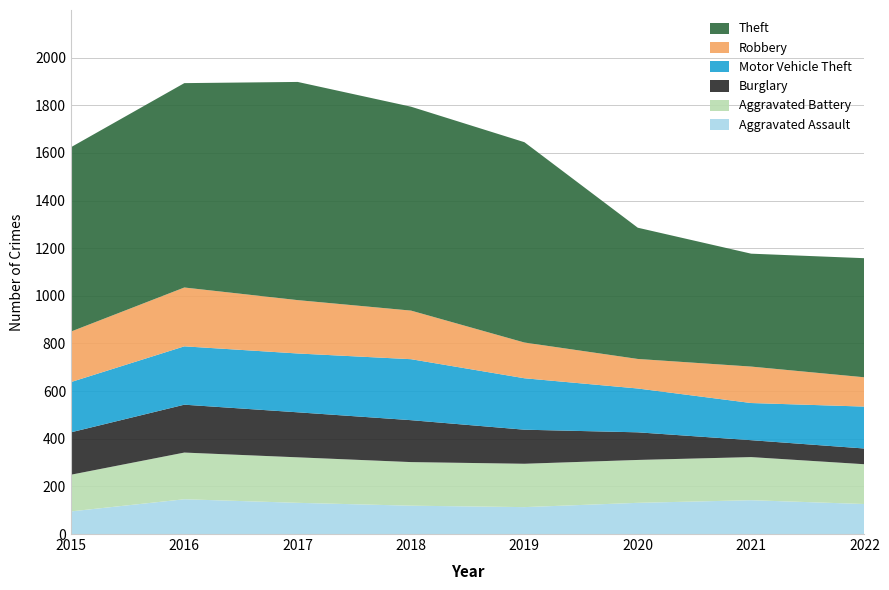

Reading left to right, what are all the values shown in this chart?

Aggravated Assault: 2015=95	2016=146	2017=131	2018=119	2019=113	2020=131	2021=142	2022=126
Aggravated Battery: 2015=154	2016=196	2017=191	2018=183	2019=182	2020=180	2021=181	2022=167
Burglary: 2015=178	2016=201	2017=189	2018=176	2019=143	2020=116	2021=71	2022=66
Motor Vehicle Theft: 2015=211	2016=245	2017=247	2018=256	2019=216	2020=184	2021=156	2022=176
Robbery: 2015=212	2016=247	2017=224	2018=204	2019=150	2020=124	2021=153	2022=123
Theft: 2015=774	2016=858	2017=916	2018=856	2019=841	2020=551	2021=474	2022=500